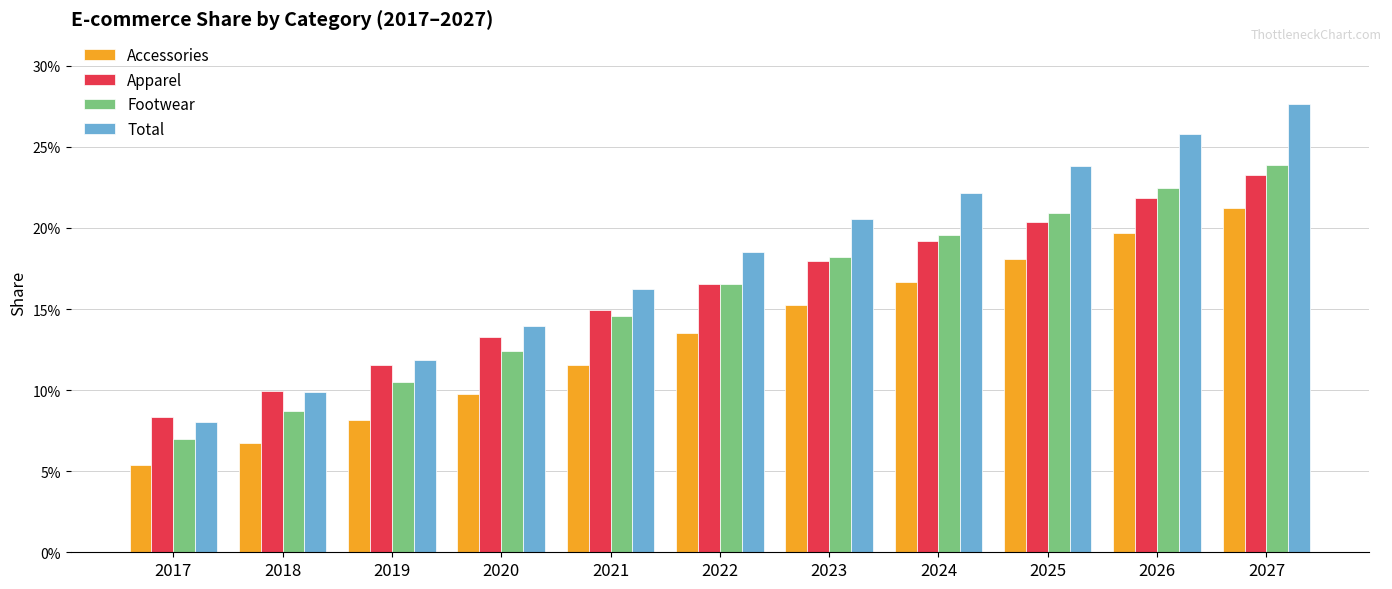

Does the chart contain stacked bars?

No